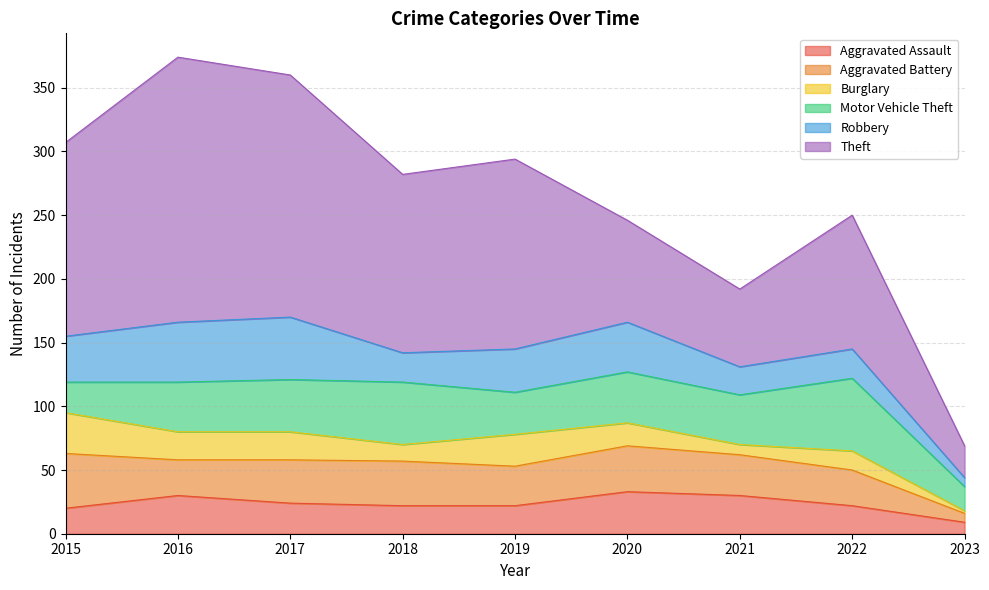

Is it true that Motor Vehicle Theft equals 33 at 2018?

False